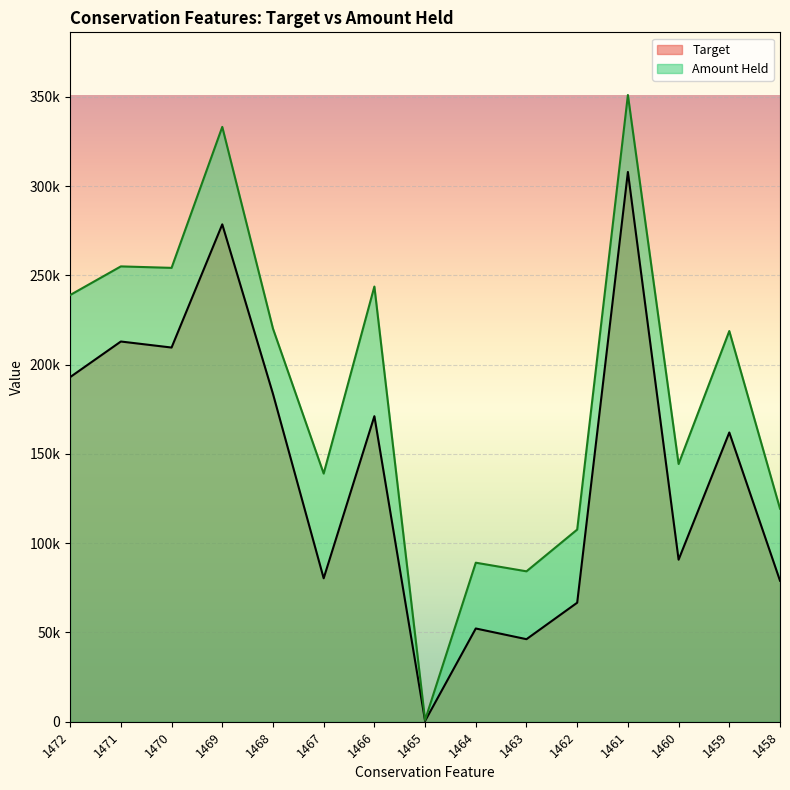

Rank the series by their average value, from lowest to highest.

Target, Amount Held